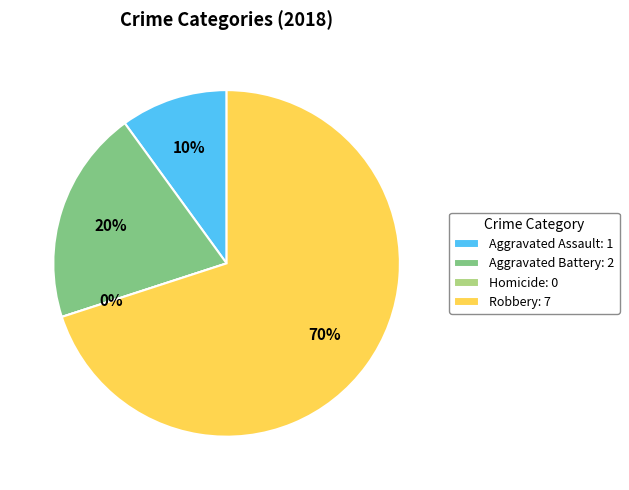

Combined, what portion of the pie is Robbery and Aggravated Battery?

90.0%